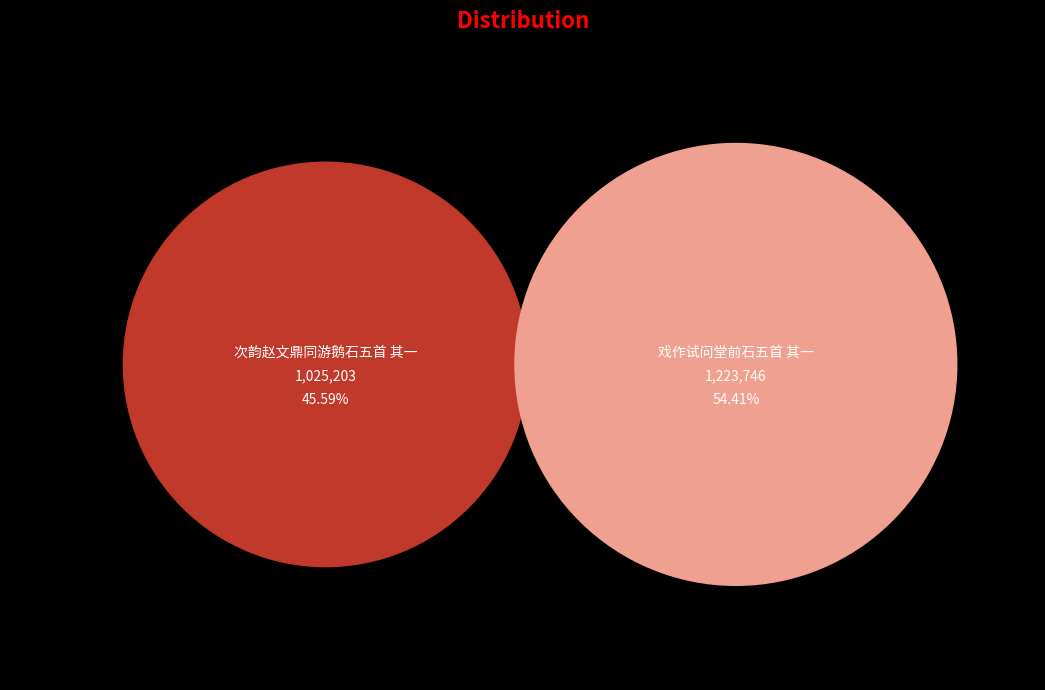

Does 戏作试问堂前石五首 其一 account for over 50% of the chart?

Yes